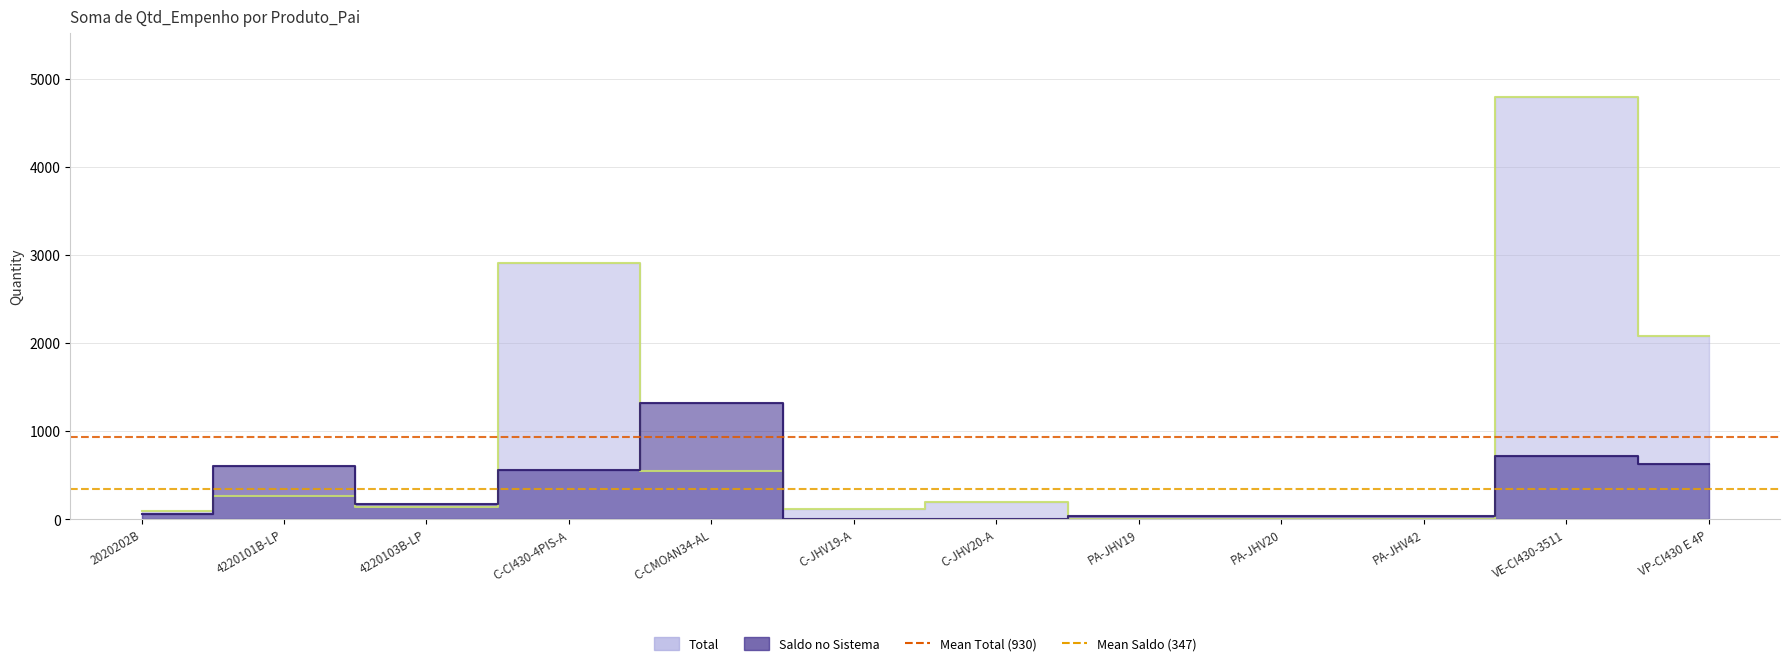

Where is Mean Saldo (347) nearest to the value 347?

2020202B